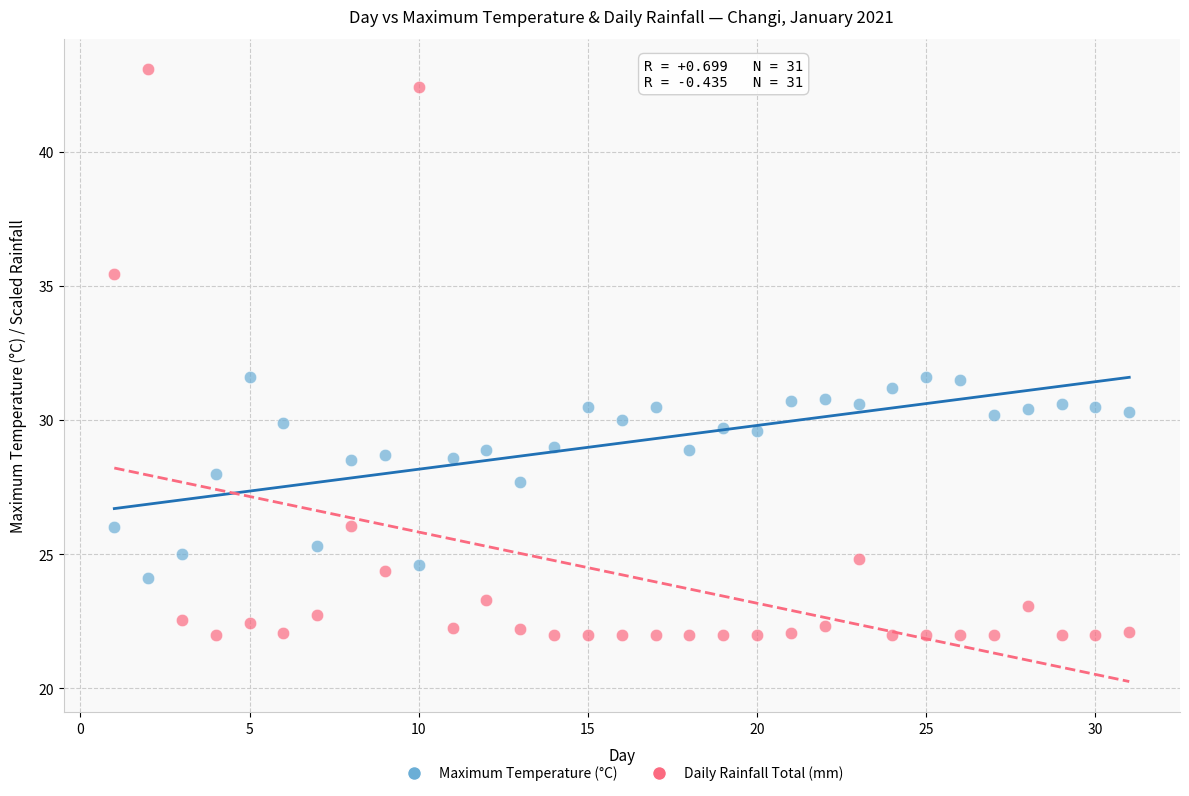

Across all data points, what is the range of Y values (max minus min)?

21.1